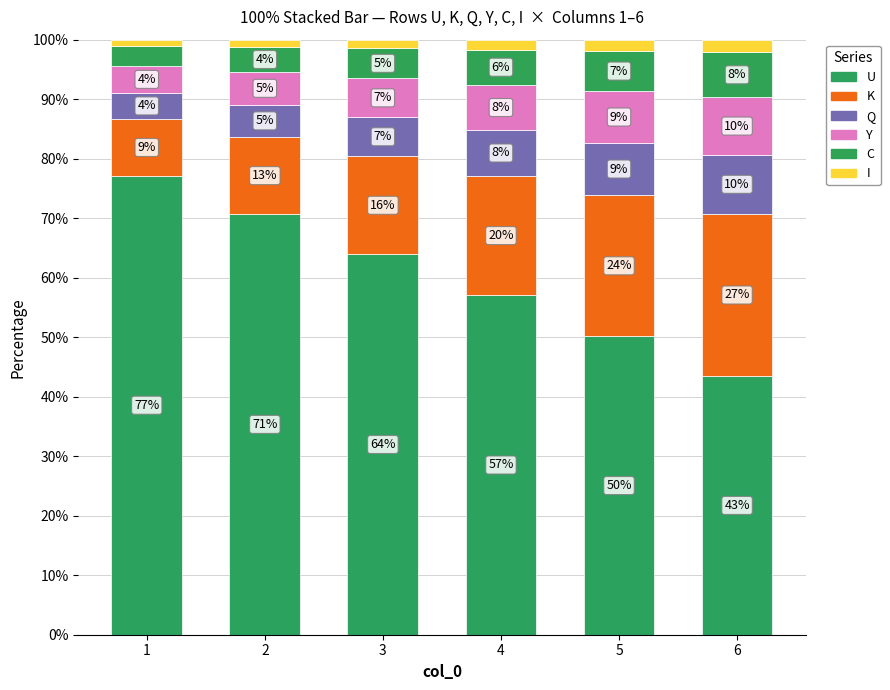

Are the bars grouped side by side (vs. stacked)?

No